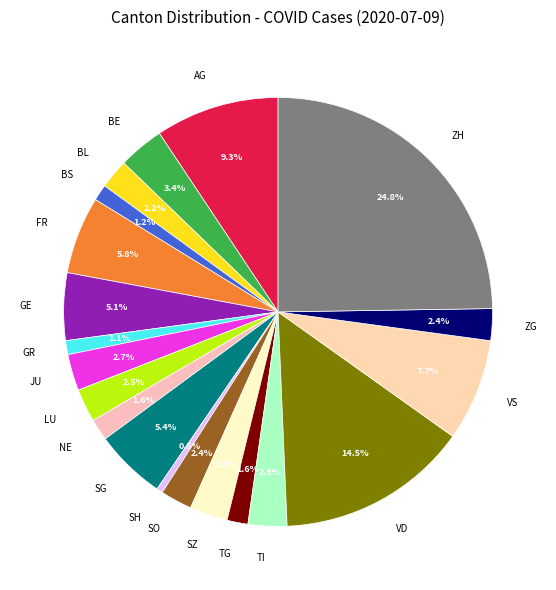

Which slice is the smallest?

SH